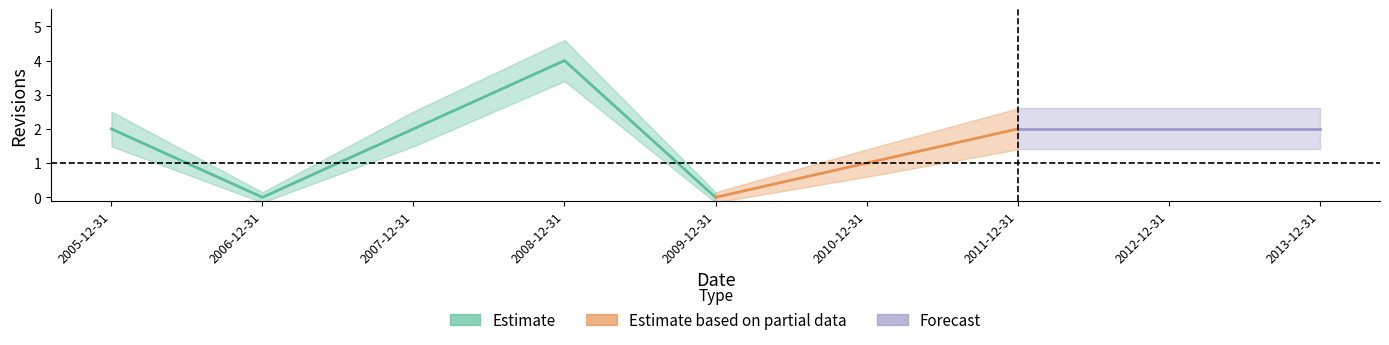

Where does the data first go above 2?

2008-12-31